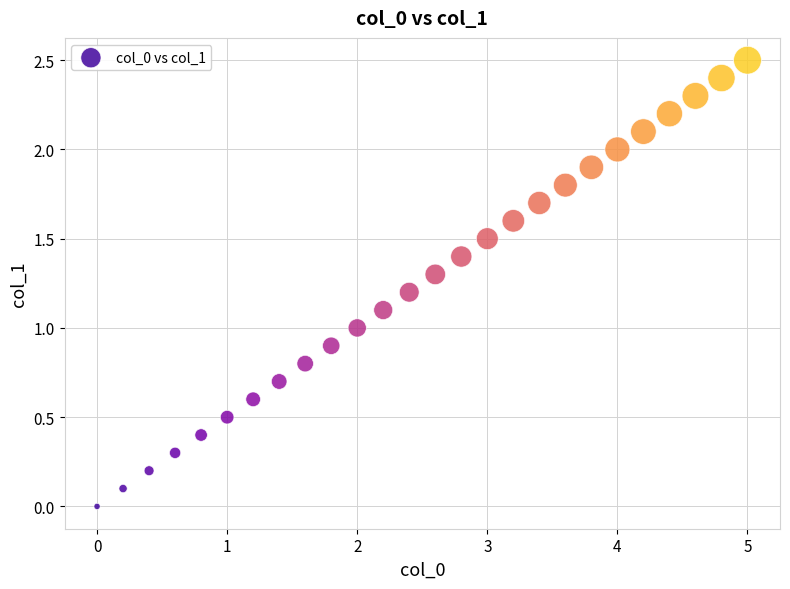

What is the range of X values (max minus min)?

5.0